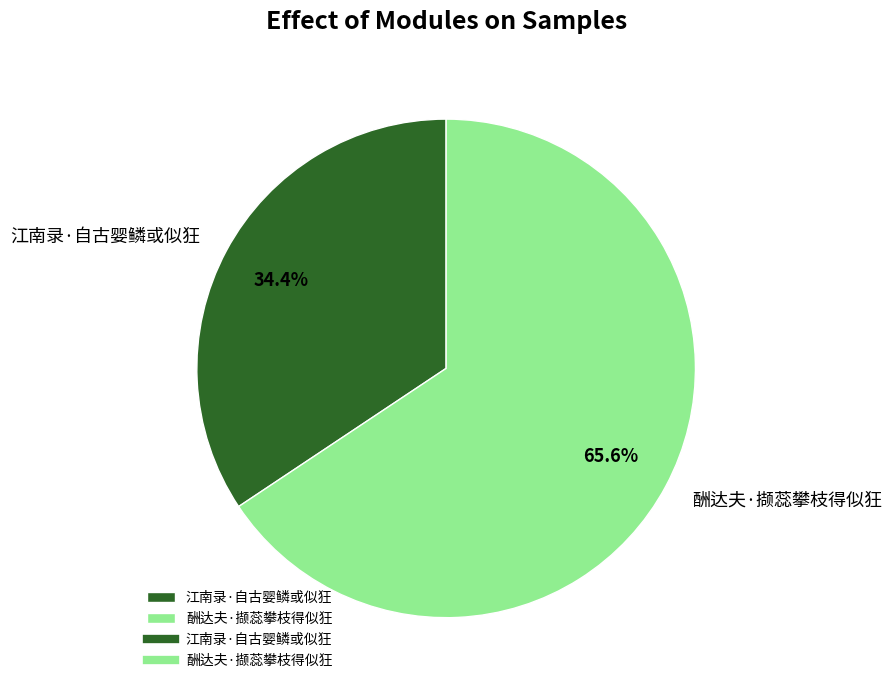

Which slice is the largest?

酬达夫·撷蕊攀枝得似狂